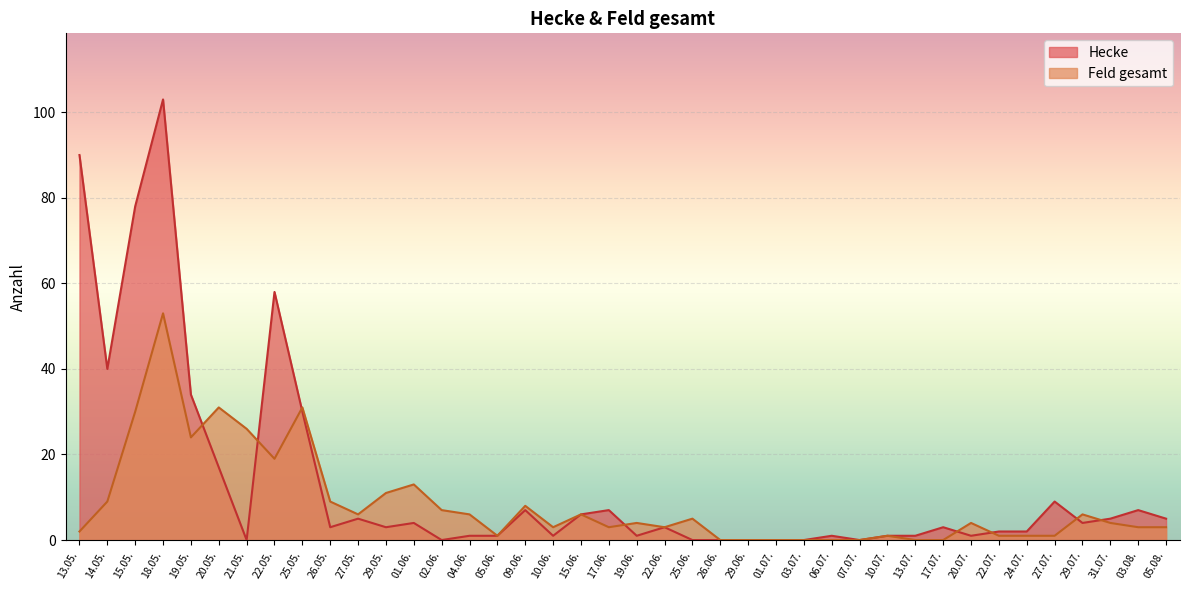

How many interior local valleys does the Hecke series have?

10